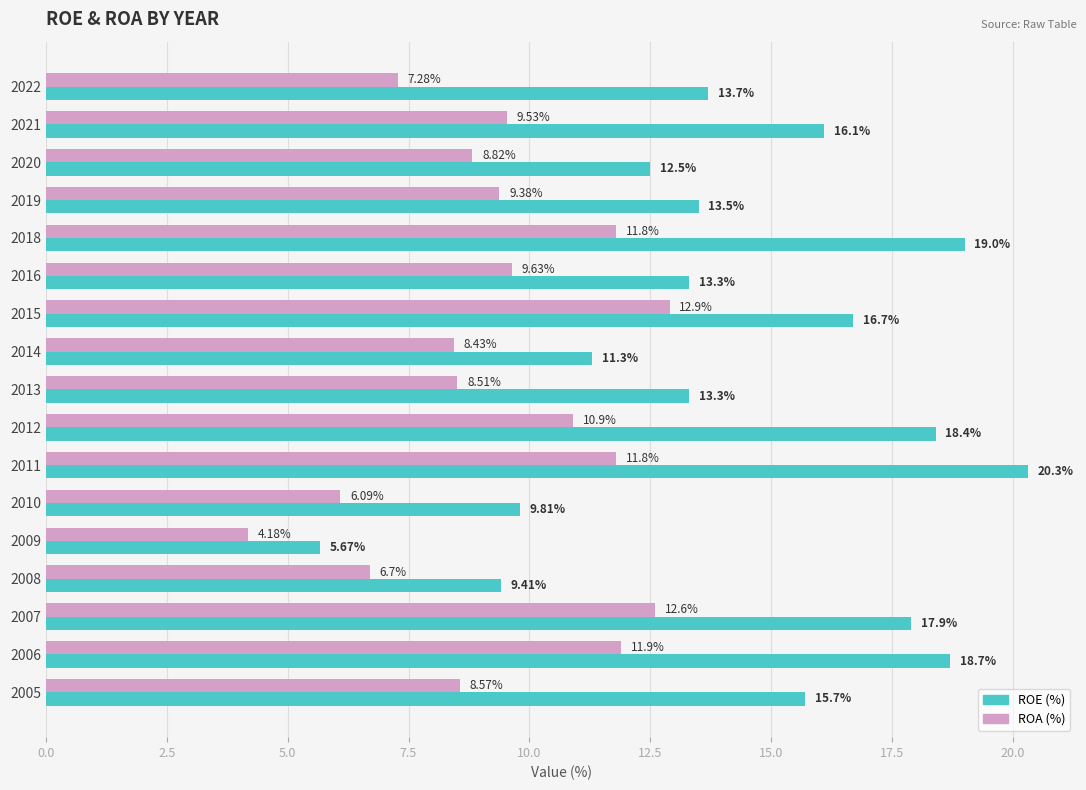

What is the total value across all series at 2015?

29.6